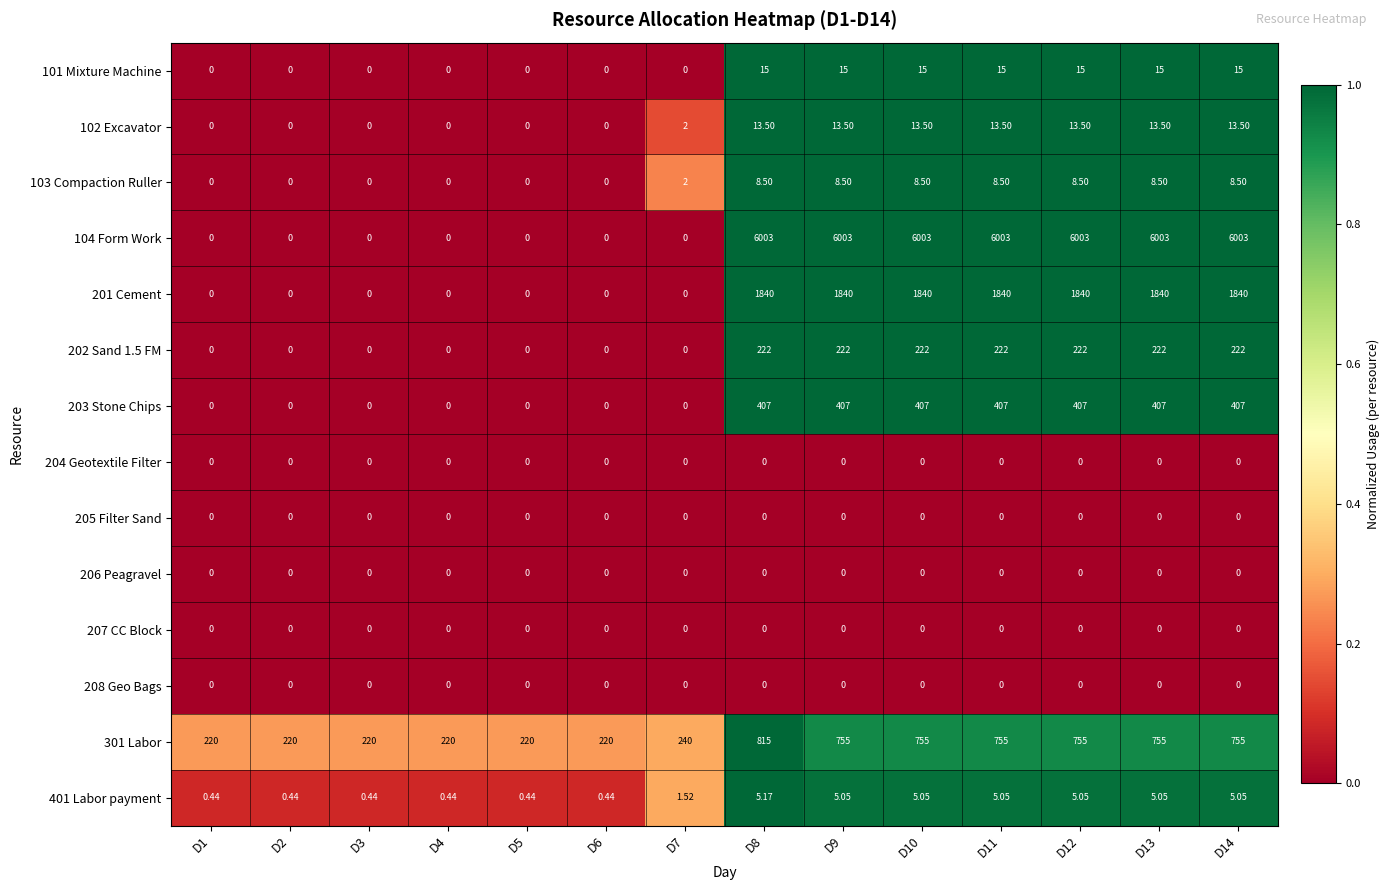

Is the value of 208 Geo Bags at D2 greater than the value of 301 Labor at D10?

No